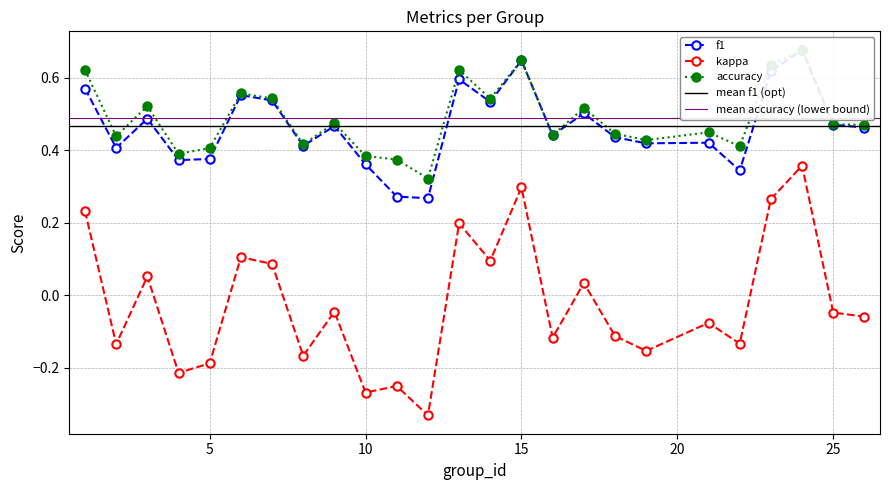

Reading left to right, transcribe all the data shown in this chart.

f1: 1=0.6	2=0.4	3=0.5	4=0.4	5=0.4	6=0.6	7=0.5	8=0.4	9=0.5	10=0.4	11=0.3	12=0.3	13=0.6	14=0.5	15=0.6	16=0.4	17=0.5	18=0.4	19=0.4	21=0.4	22=0.3	23=0.6	24=0.7	25=0.5	26=0.5
kappa: 1=0.2	2=-0.1	3=0.1	4=-0.2	5=-0.2	6=0.1	7=0.1	8=-0.2	9=-0.0	10=-0.3	11=-0.2	12=-0.3	13=0.2	14=0.1	15=0.3	16=-0.1	17=0.0	18=-0.1	19=-0.2	21=-0.1	22=-0.1	23=0.3	24=0.4	25=-0.0	26=-0.1
accuracy: 1=0.6	2=0.4	3=0.5	4=0.4	5=0.4	6=0.6	7=0.5	8=0.4	9=0.5	10=0.4	11=0.4	12=0.3	13=0.6	14=0.5	15=0.6	16=0.4	17=0.5	18=0.4	19=0.4	21=0.5	22=0.4	23=0.6	24=0.7	25=0.5	26=0.5